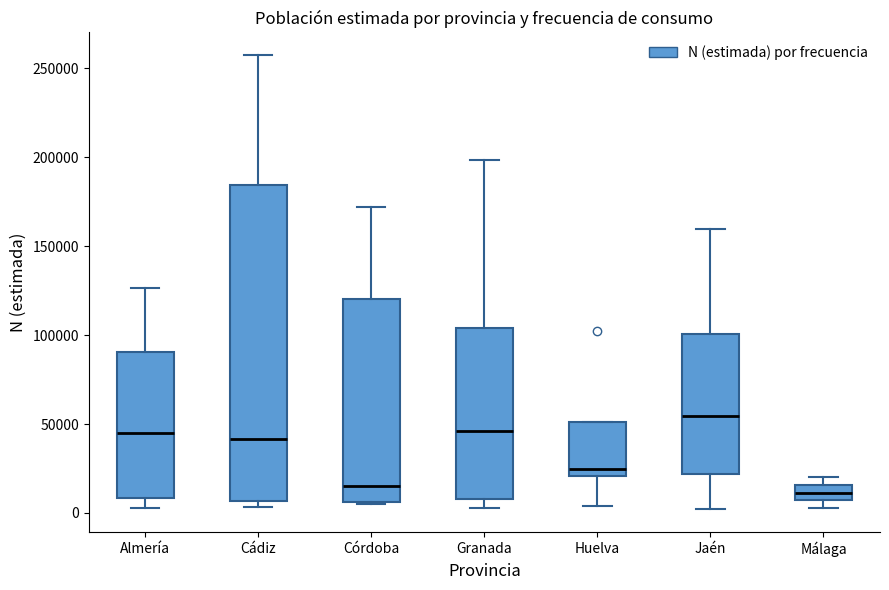

Reading left to right, read every box against the y-axis: the position of its median line, the range the box covers, and the ends of its whiskers. The values are not printed on the chart, so give them approximately, as read against the axis.

Almería: median 45000, box 10000 to 90000, whiskers 5000 to 125000
Cádiz: median 40000, box 5000 to 185000, whiskers 5000 (just below the box's lower edge) to 255000
Córdoba: median 15000, box 5000 to 120000, whiskers 5000 to 170000
Granada: median 45000, box 10000 to 105000, whiskers 5000 to 200000
Huelva: median 25000, box 20000 to 50000, whiskers 5000 to 50000
Jaén: median 55000, box 20000 to 100000, whiskers 0 to 160000
Málaga: median 10000, box 5000 to 15000, whiskers 5000 (just below the box's lower edge) to 20000